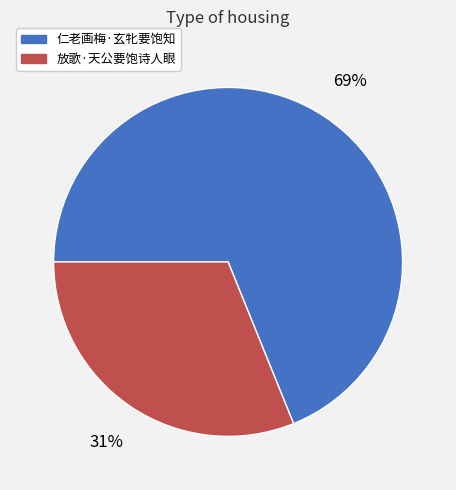

Do 仁老画梅·玄牝要饱知 and 放歌·天公要饱诗人眼 together represent more than half of the pie?

Yes